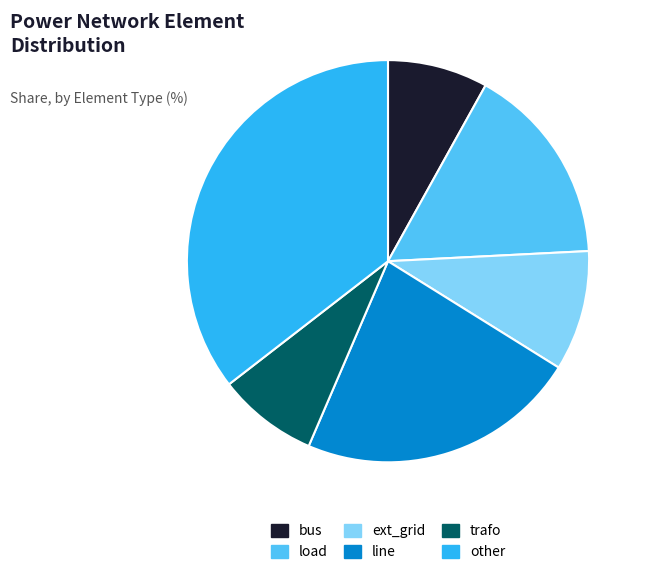

Do trafo and load together represent more than half of the pie?

No